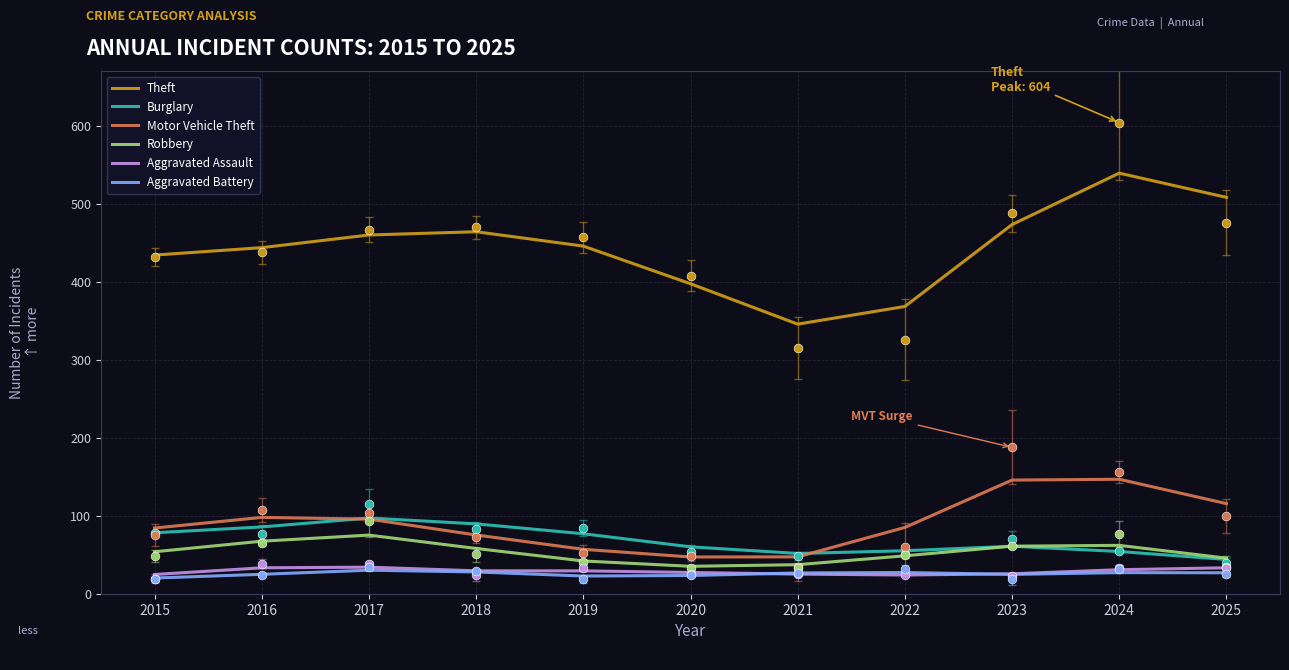

Which series has the largest total across all categories?

Theft